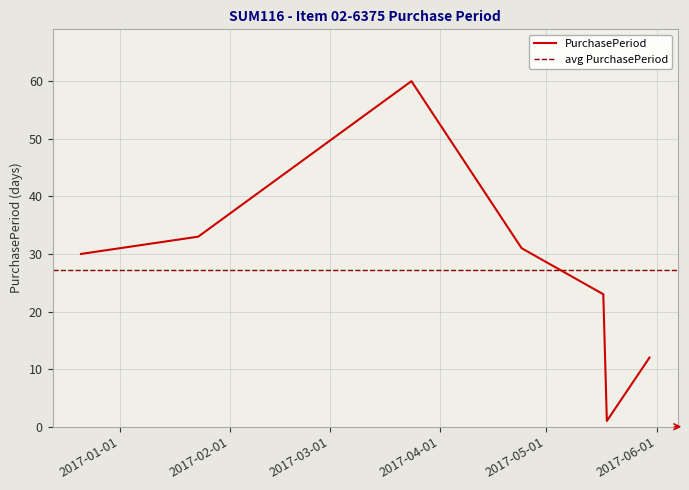

What is the label of the 4th point from the left?

2017-04-24